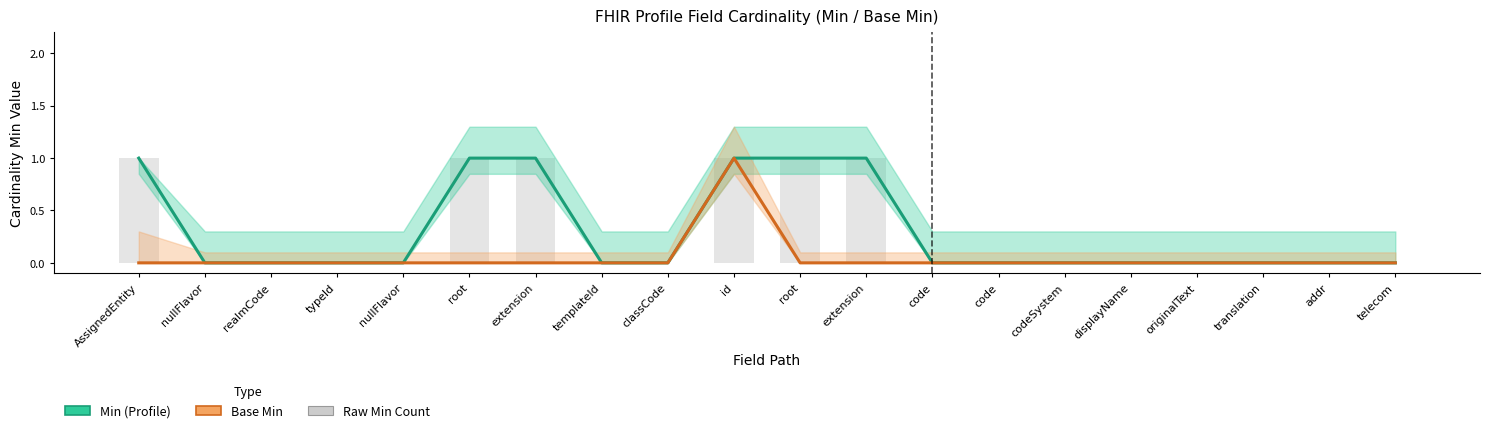

How many values in the Min series exceed 0?

6